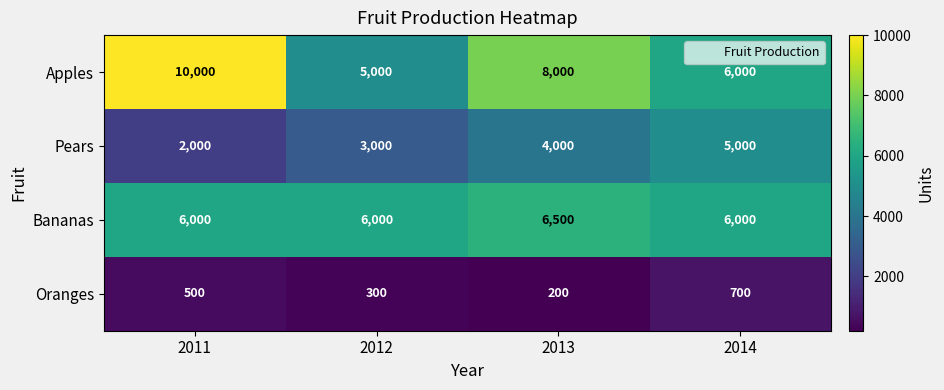

Is the value of Oranges at 2011 greater than the value of Apples at 2011?

No